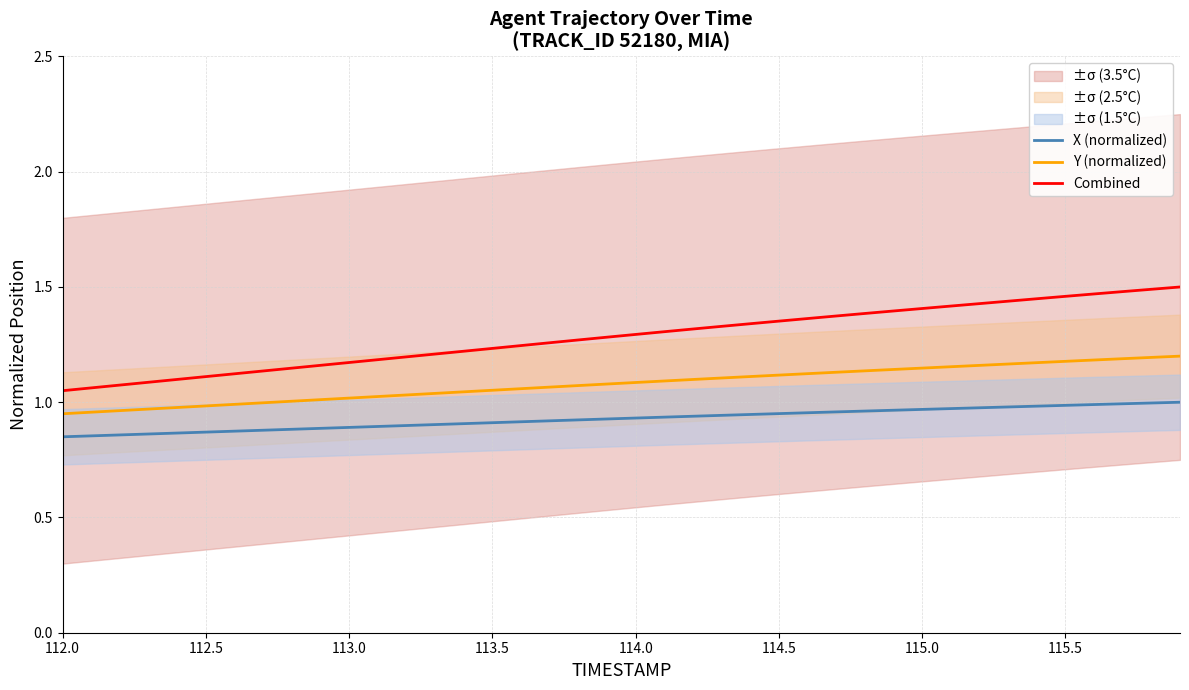

True or false: Y (normalized) and Combined intersect in this chart.

False